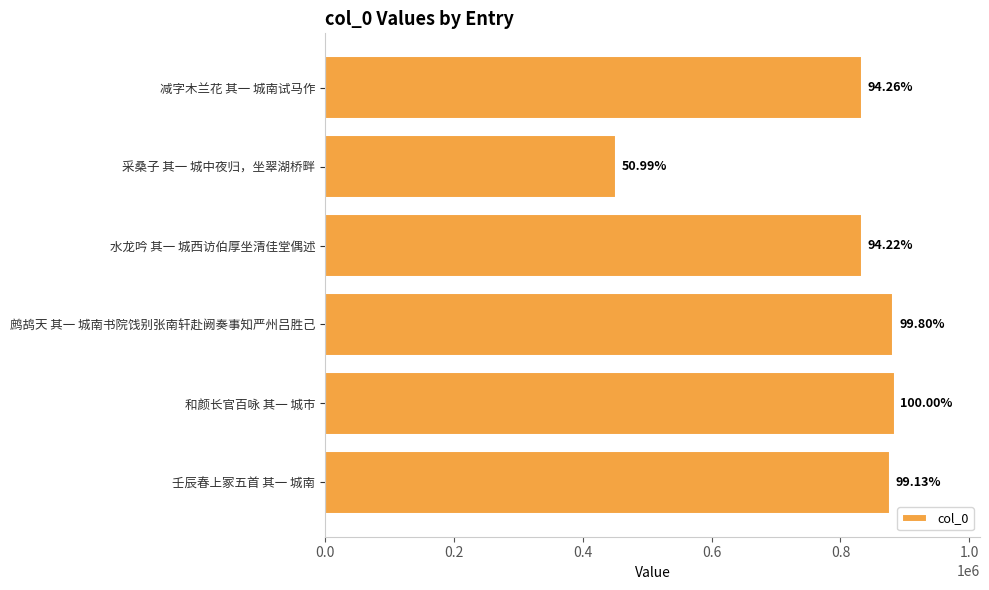

Are the bars horizontal?

Yes